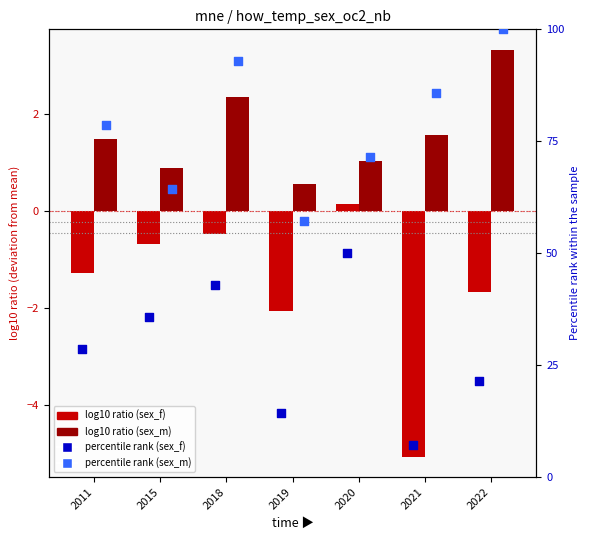

Which series contains the highest Y value?

sex_m (percentile)